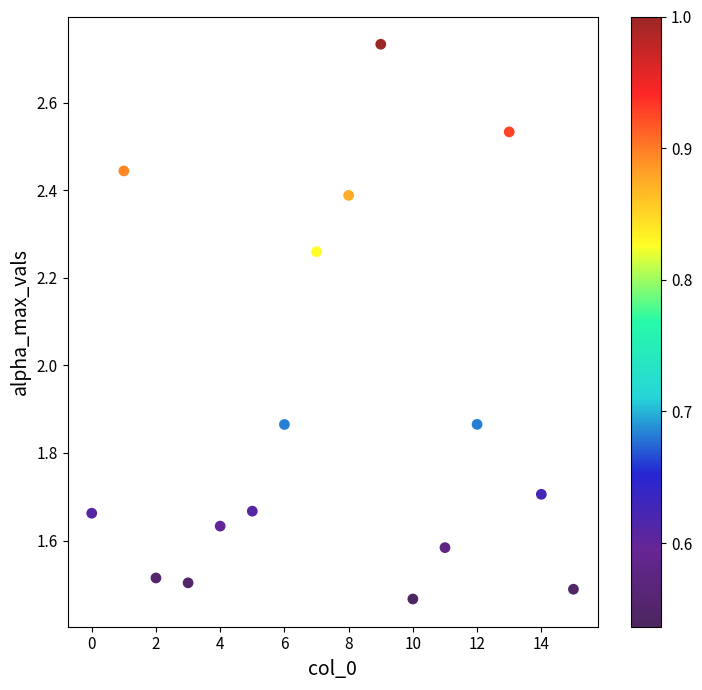

What is the range of Y values (max minus min)?

1.3